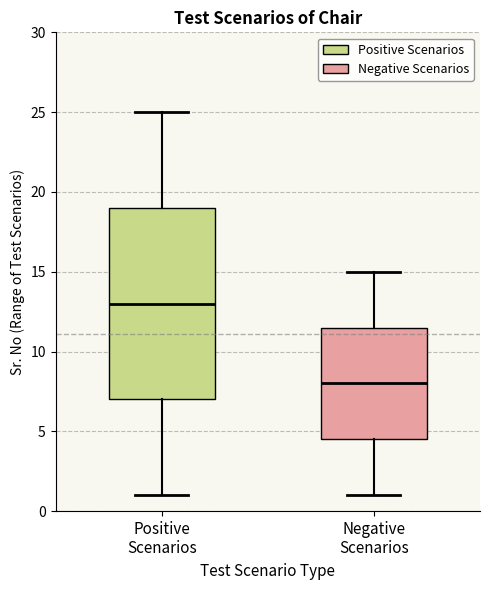

Reading left to right, transcribe this box plot: for each box, give where its median line is, the range the box spans, and where its two whiskers end, as read against the y-axis. The values are not printed on the chart, so give them approximately, as read against the axis.

Positive Scenarios: median 13.0, box 7.0 to 19.0, whiskers 1.0 to 25.0
Negative Scenarios: median 8.0, box 4.5 to 11.5, whiskers 1.0 to 15.0